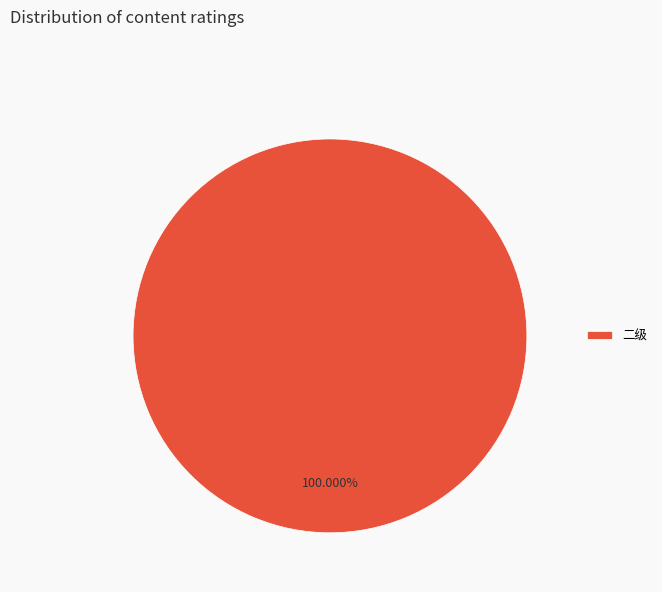

Is there a majority slice in this chart?

Yes